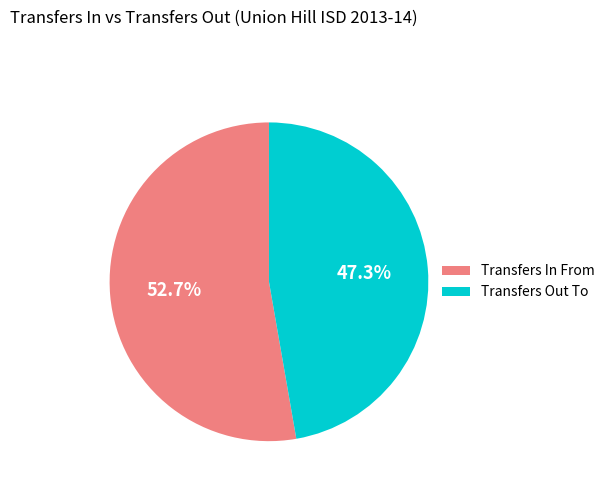

Does Transfers In From represent more than half of the total?

Yes